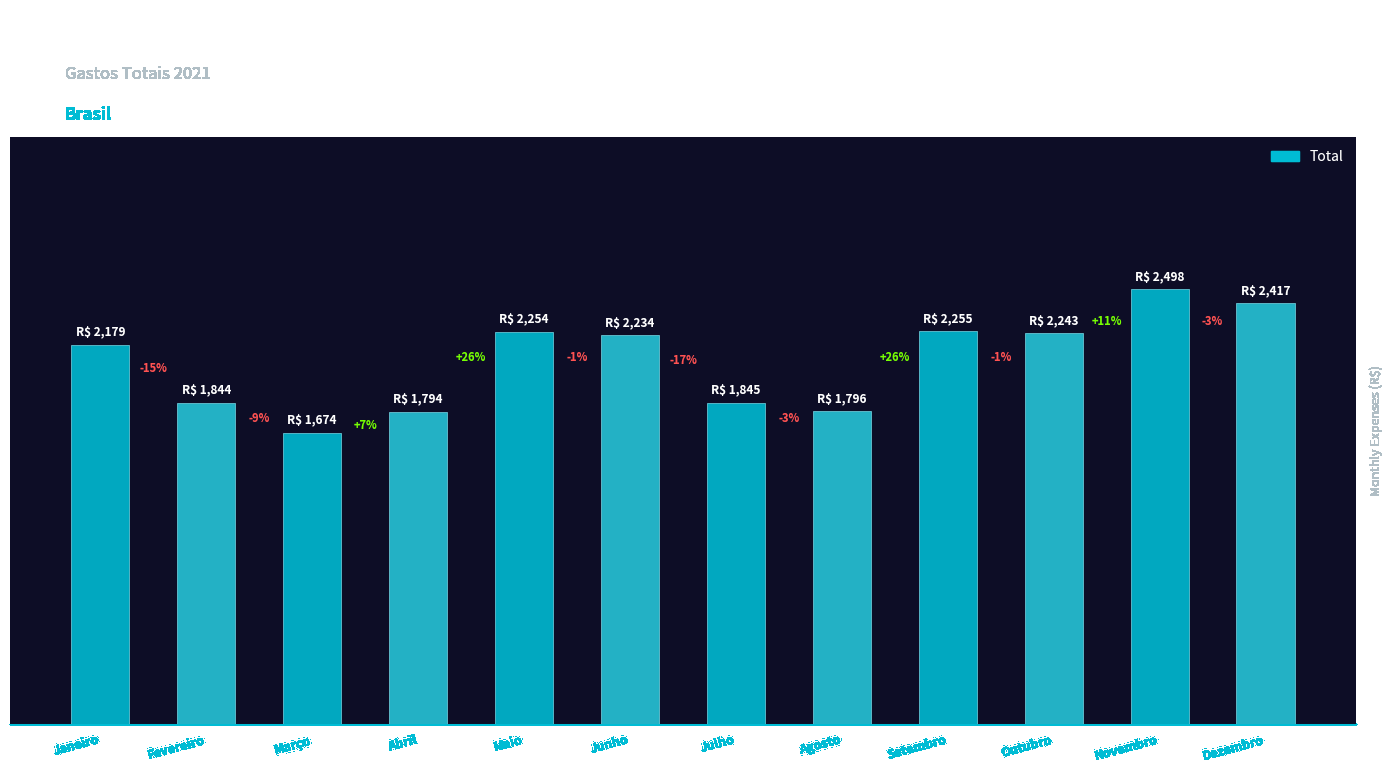

What is the smallest value displayed?

1673.6